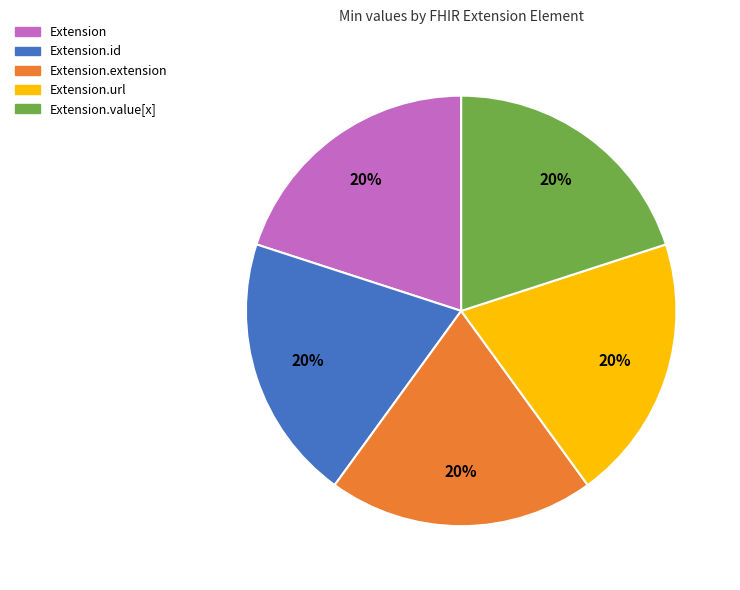

How many slices are in this pie chart?

5